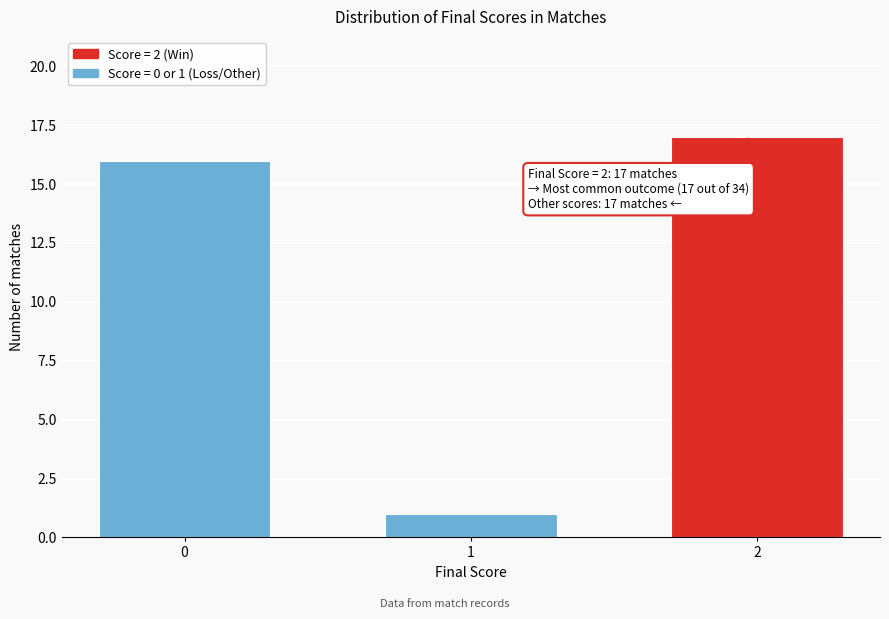

Reading left to right, extract all data points from this chart.

0=16	1=1	2=17